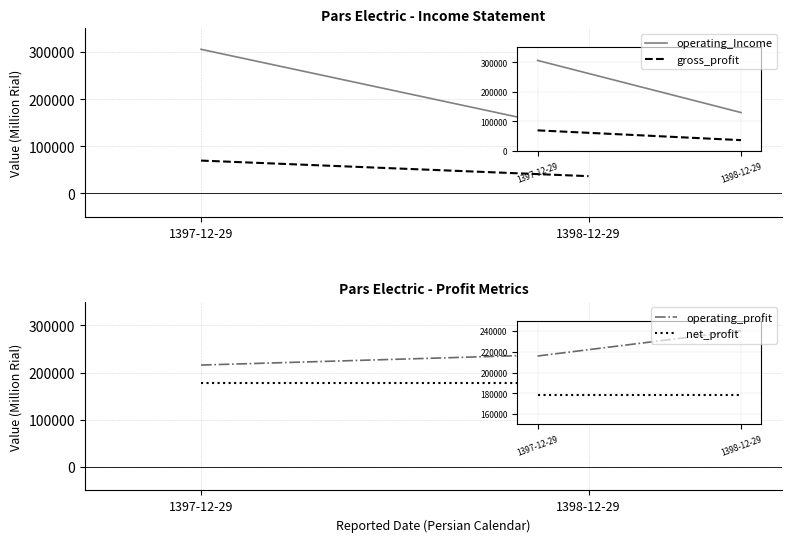

At which label does operating_Income reach its minimum?

1398-12-29